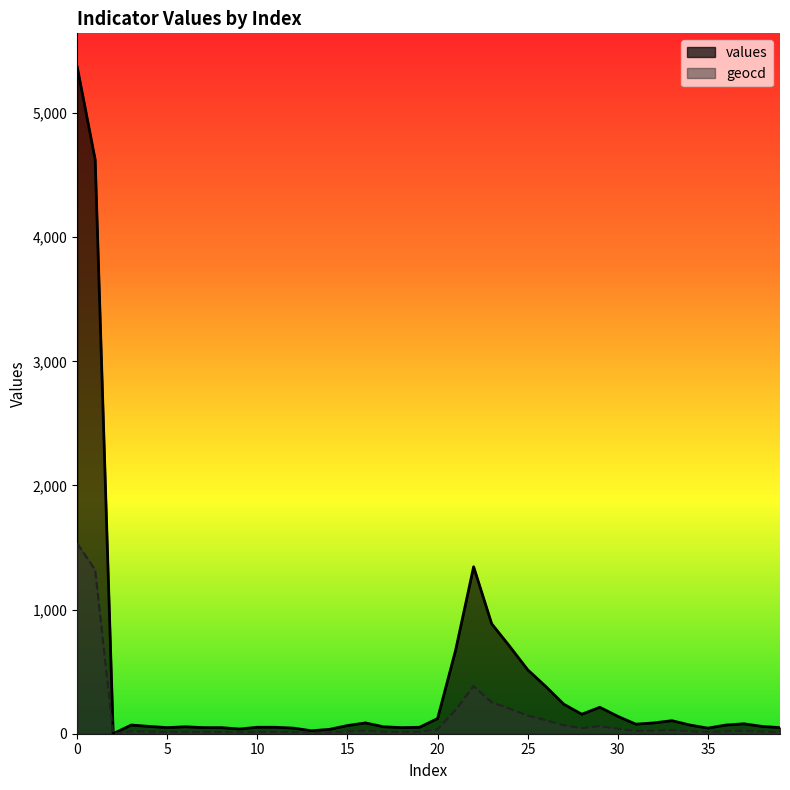

Rank the series at 2 from lowest to highest value.

values, geocd